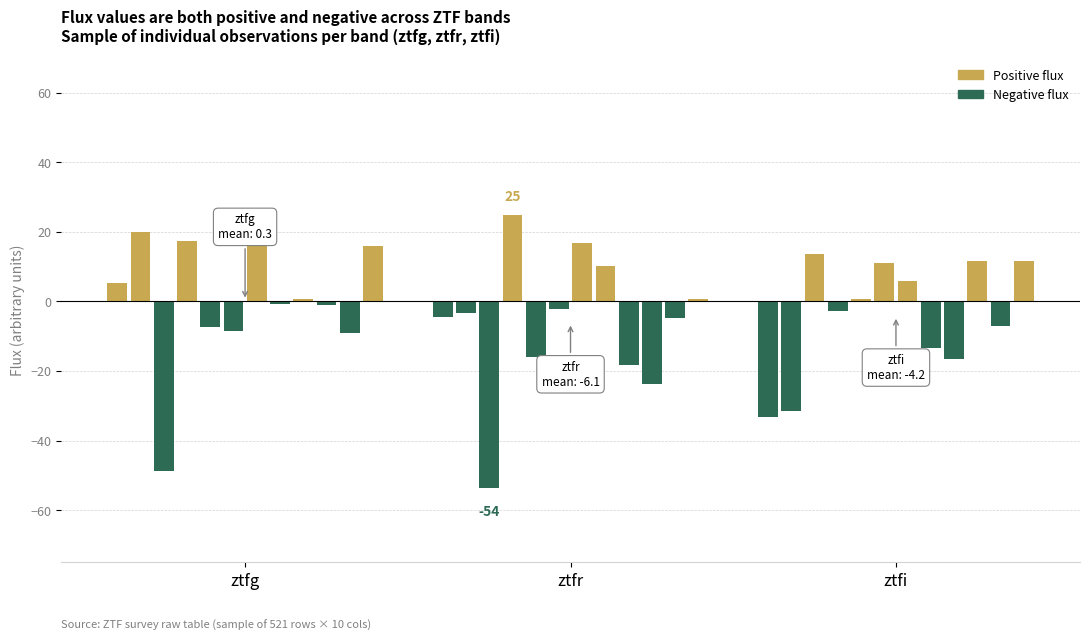

How many data points does each series have?

36